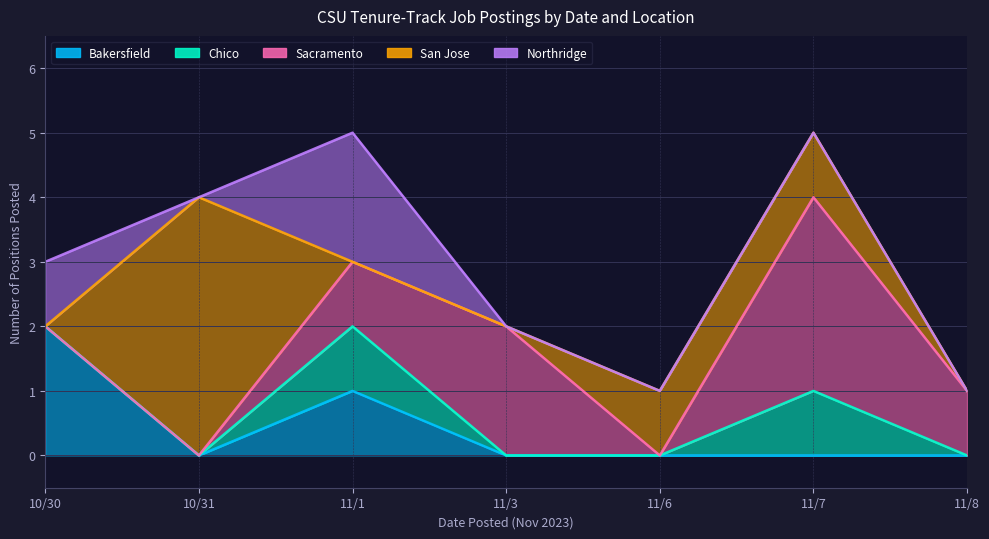

Where do Sacramento and Northridge first cross each other?

11/1 and 11/3